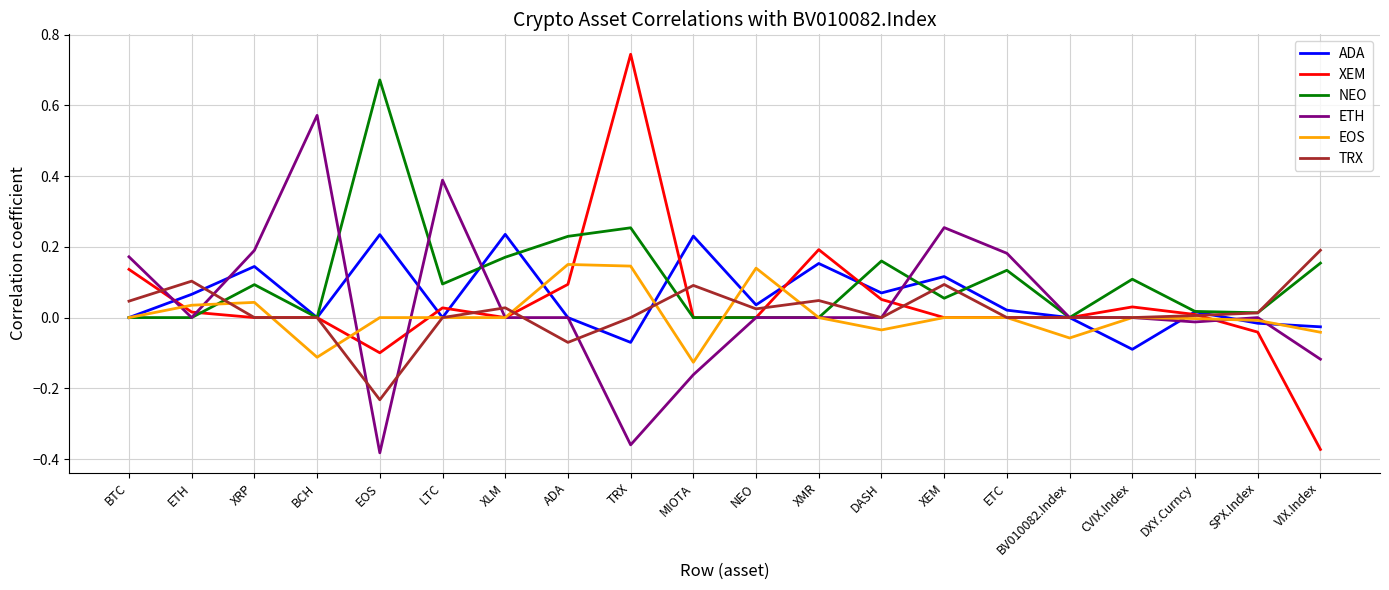

What is the total value across all series at ADA?

0.4